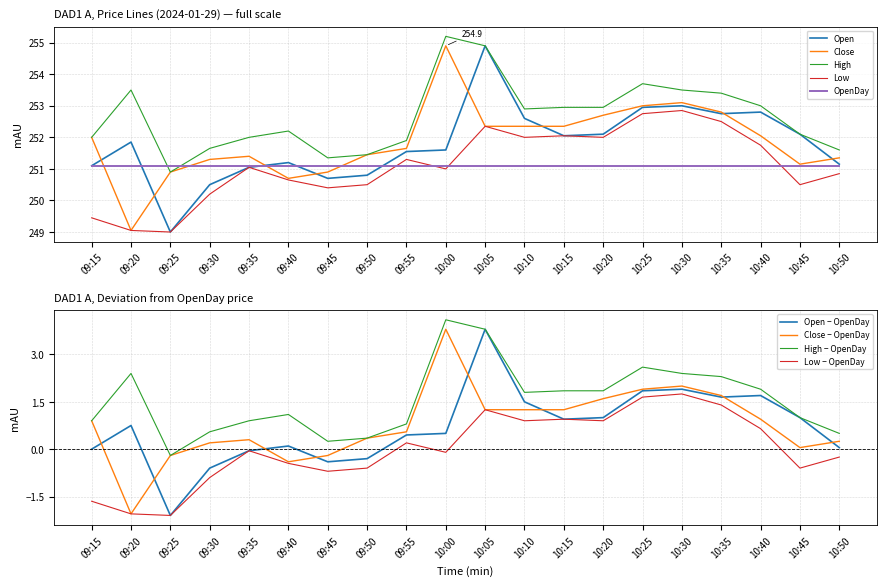

Which series has the largest range (max minus min)?

Open